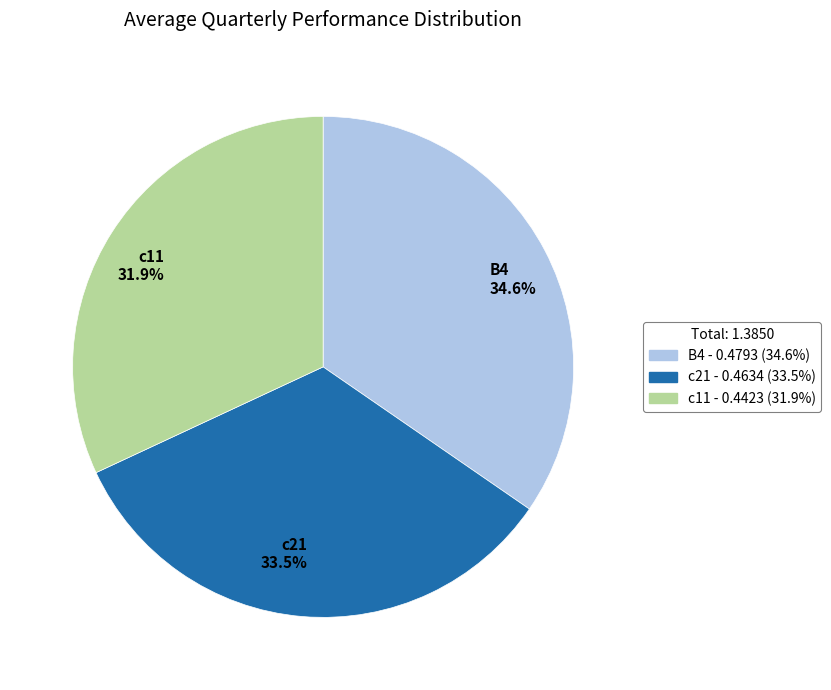

What is the total percentage of c21 and c11?

65.4%